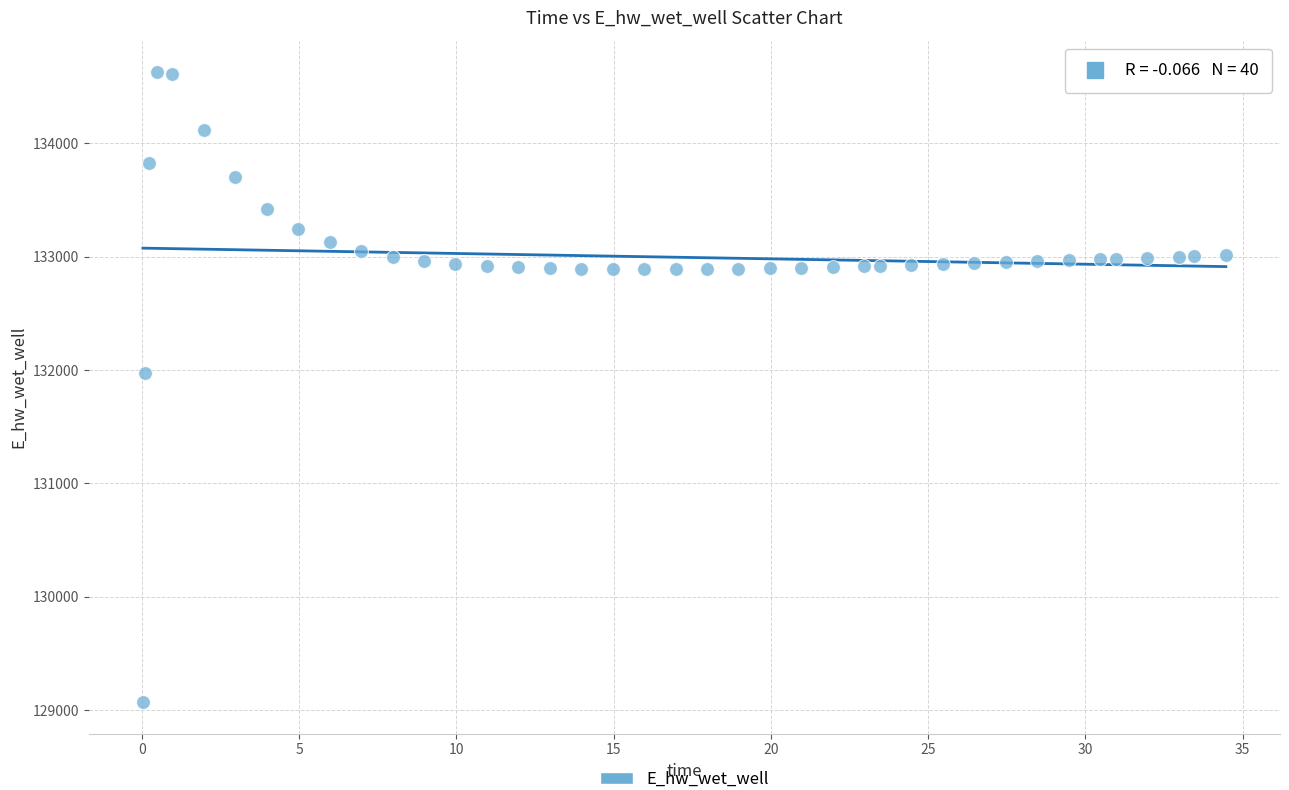

What Y value in the scatter plot is closest to 131849?

131970.0